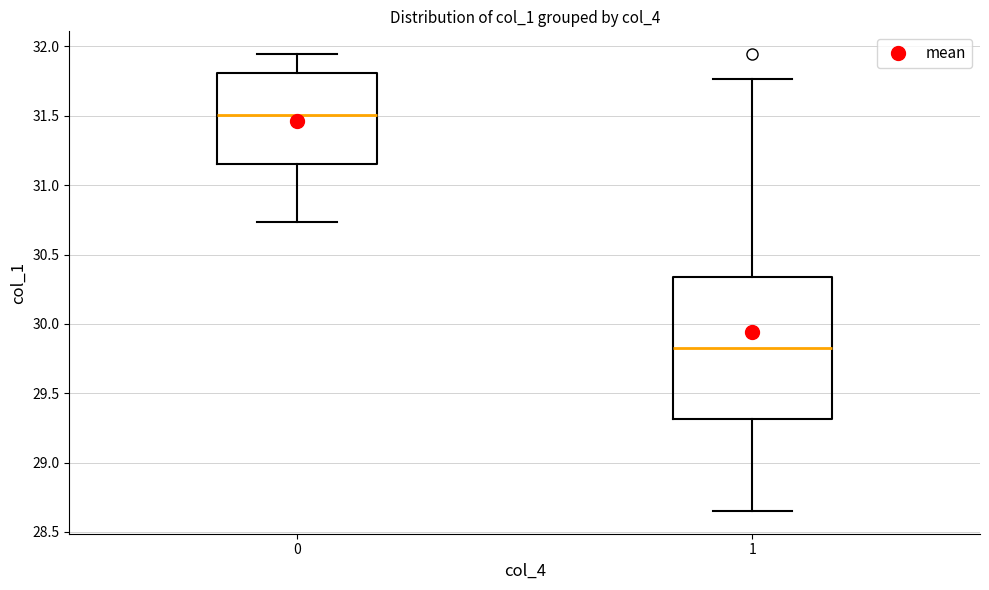

Where is the upper edge of the box at x = 0 on the y-axis? The values are not printed on the chart, so give them approximately, as read against the axis.

31.80